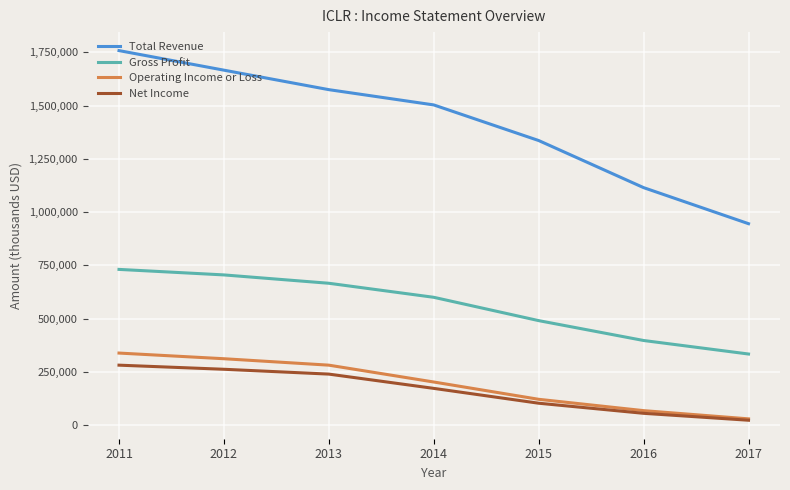

True or false: Net Income and Gross Profit cross at least once.

False